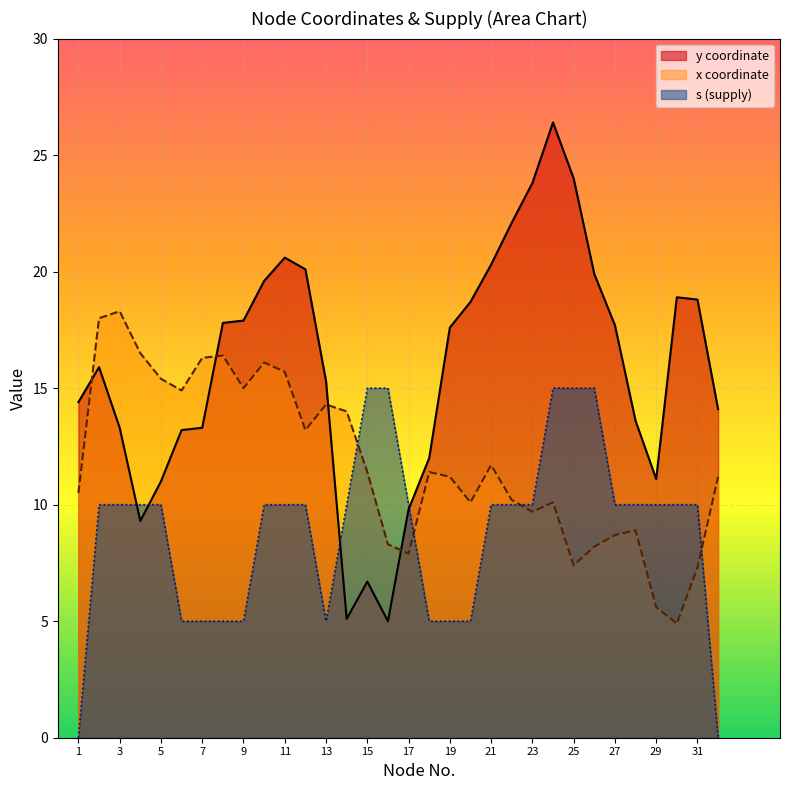

What is the average value of the y series?

15.9